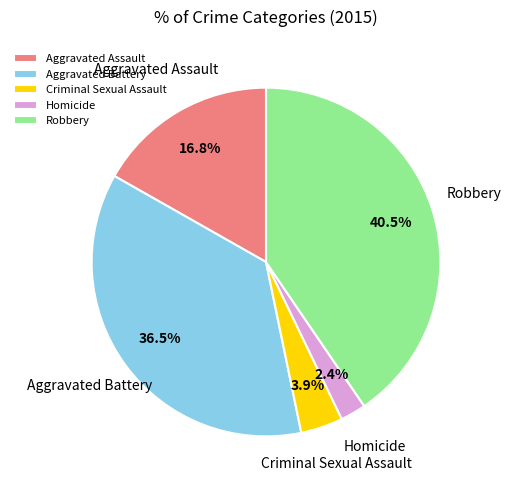

Which has a higher value, Criminal Sexual Assault or Homicide?

Criminal Sexual Assault